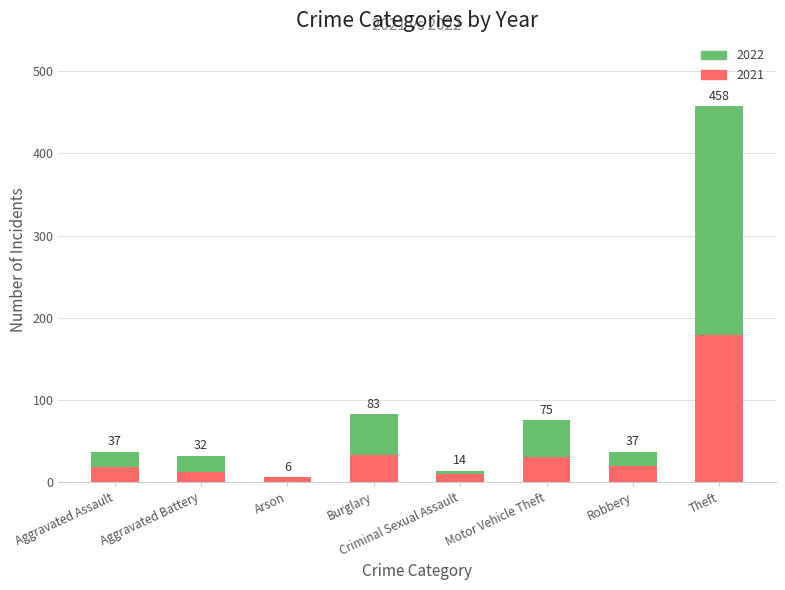

At which category is the sum across all series the highest?

Theft